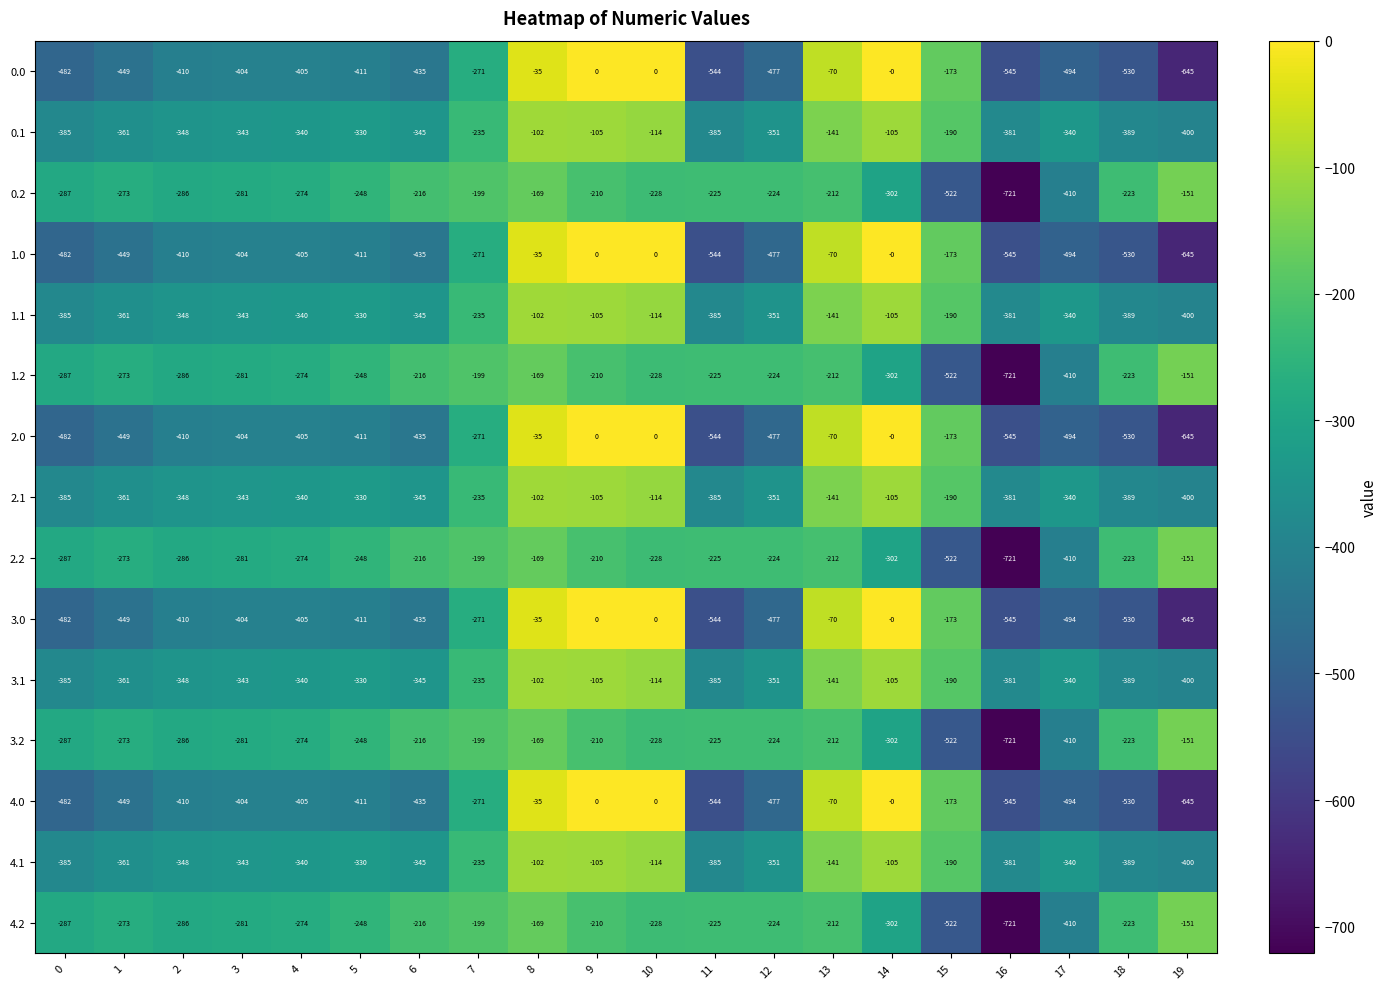

What is the minimum value shown in the chart?

-721